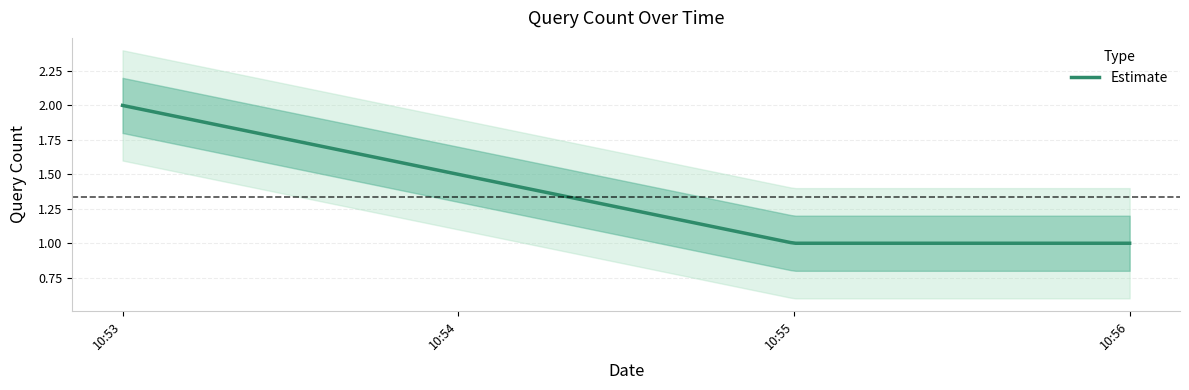

What is the maximum value shown in the chart?

2